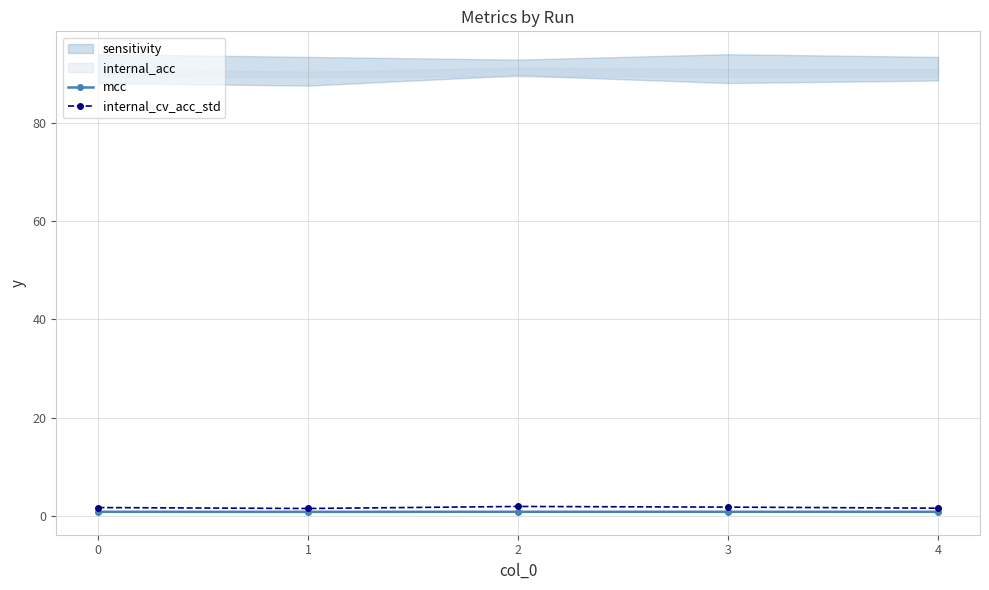

Which series changed the most between 1 and 3?

internal_cv_acc_std